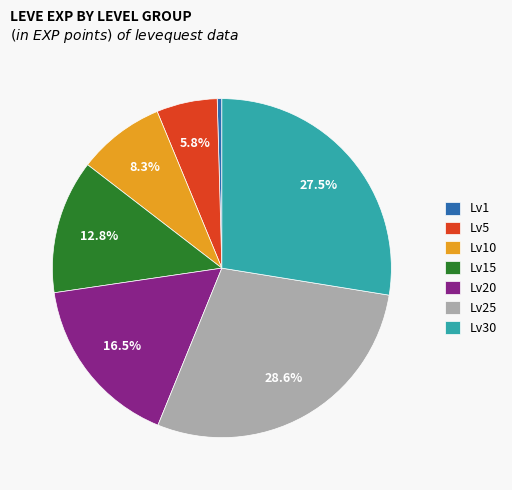

Does Lv10 account for over 50% of the chart?

No